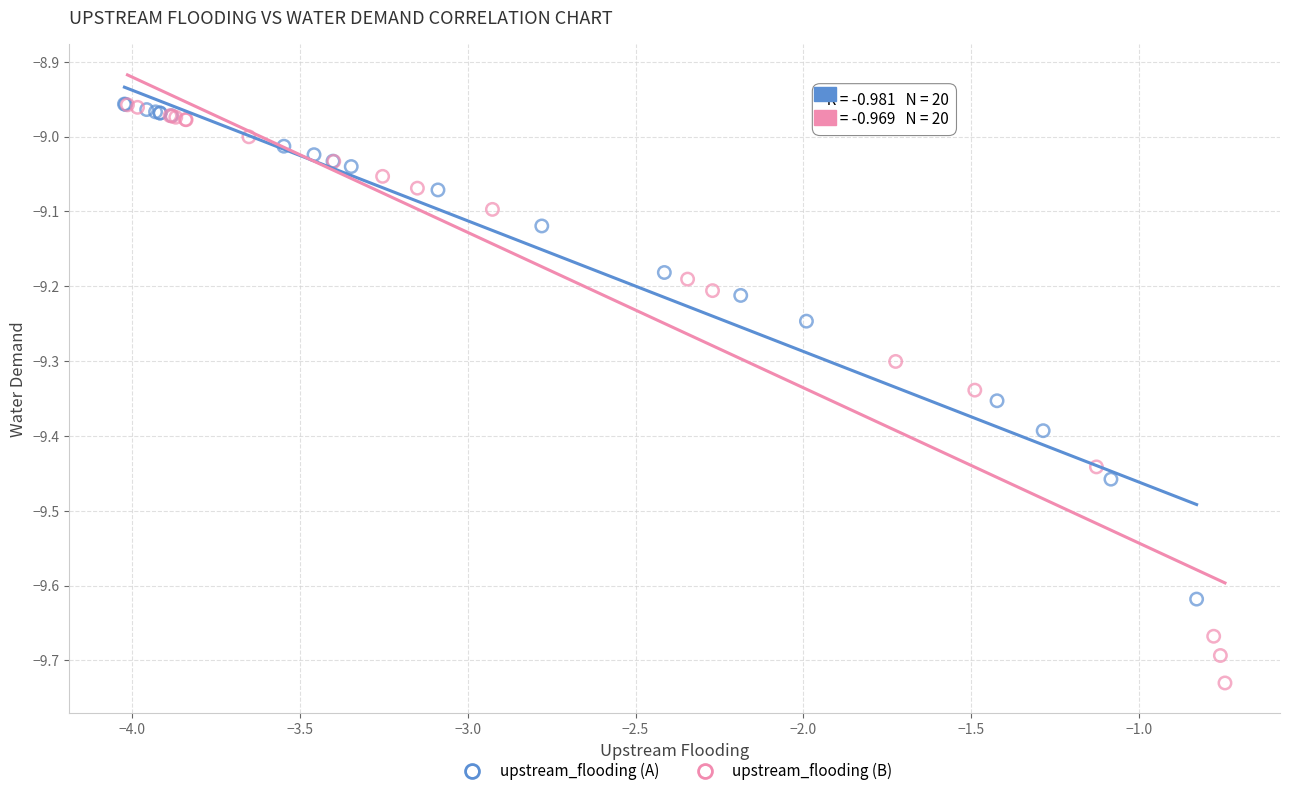

Which series reaches the minimum Y coordinate?

upstream_flooding (B)